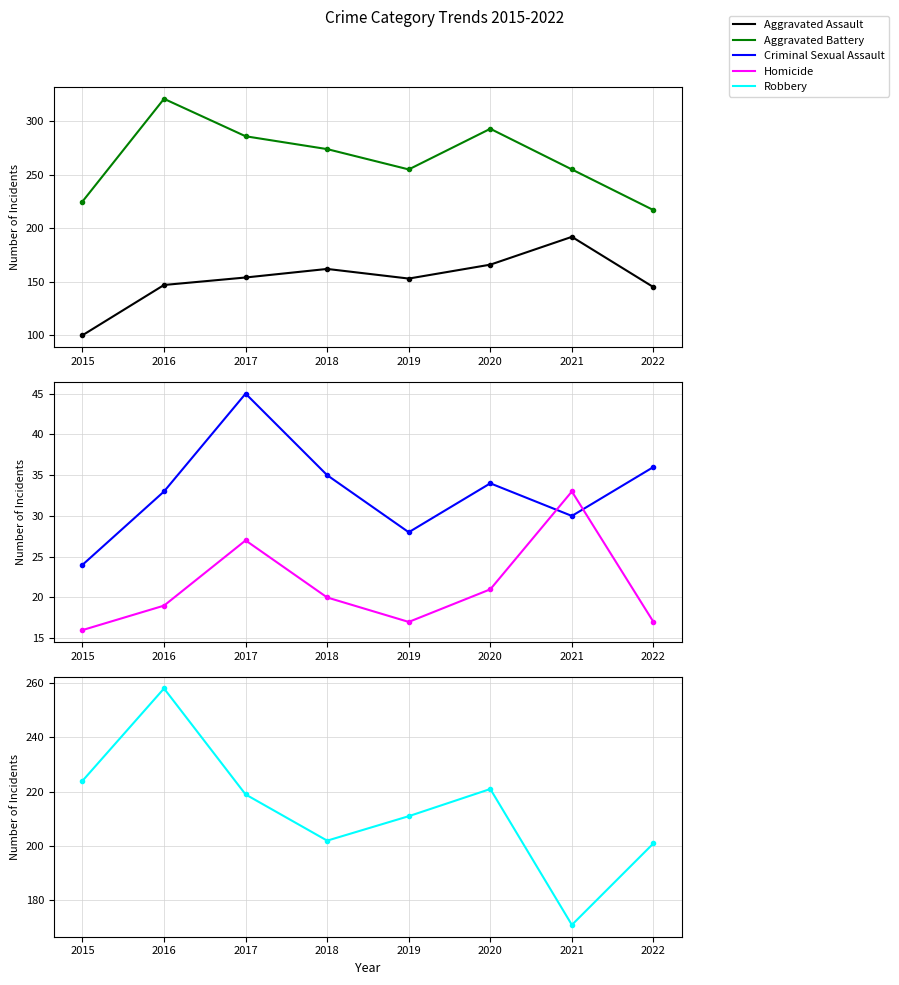

How many intersections are there between Criminal Sexual Assault and Homicide?

2